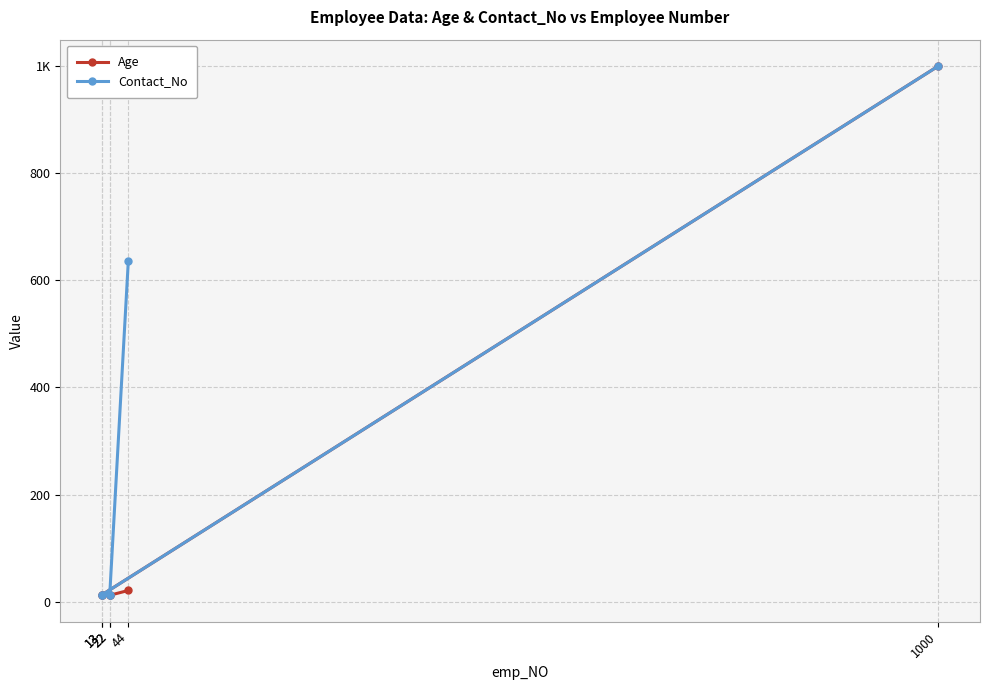

Reading left to right, what are all the values shown in this chart?

Age: 44=21	22=12	22=12	13=13	13=13	1000=1000
Contact_No: 44=637	22=12	22=12	13=13	13=13	1000=1000